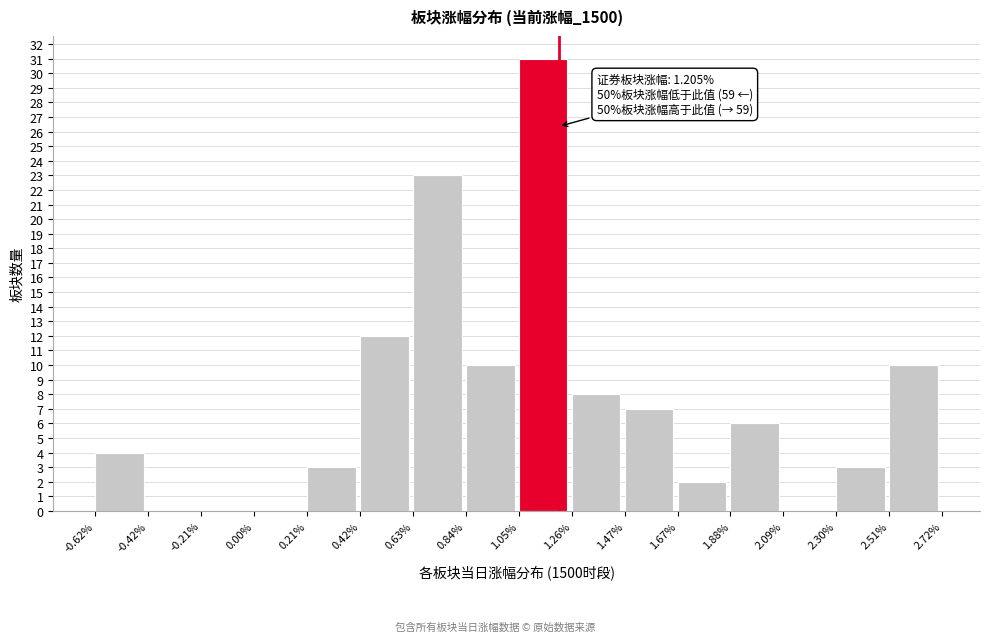

Which range on the x-axis has the tallest bar?

1.05% to 1.26%